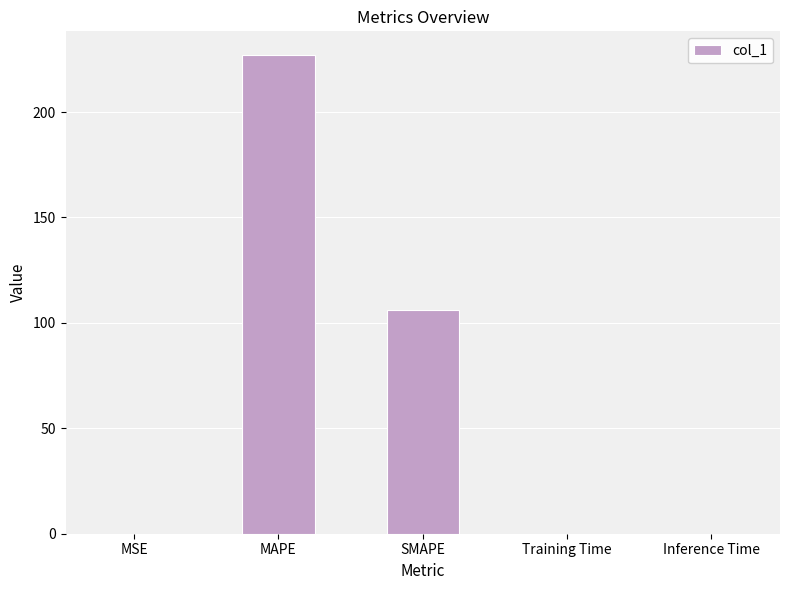

What is the maximum value shown in the chart?

226.9